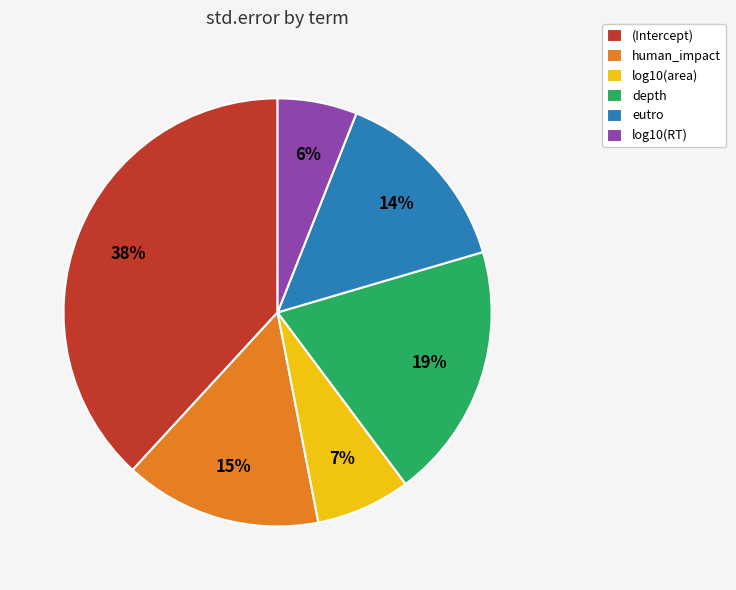

Which slice is the smallest?

log10(RT)